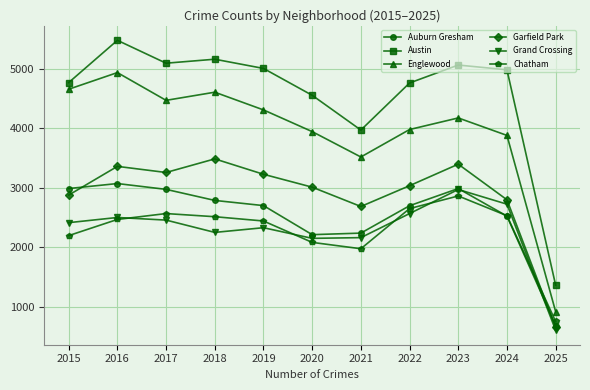

True or false: Auburn Gresham and Englewood intersect in this chart.

False